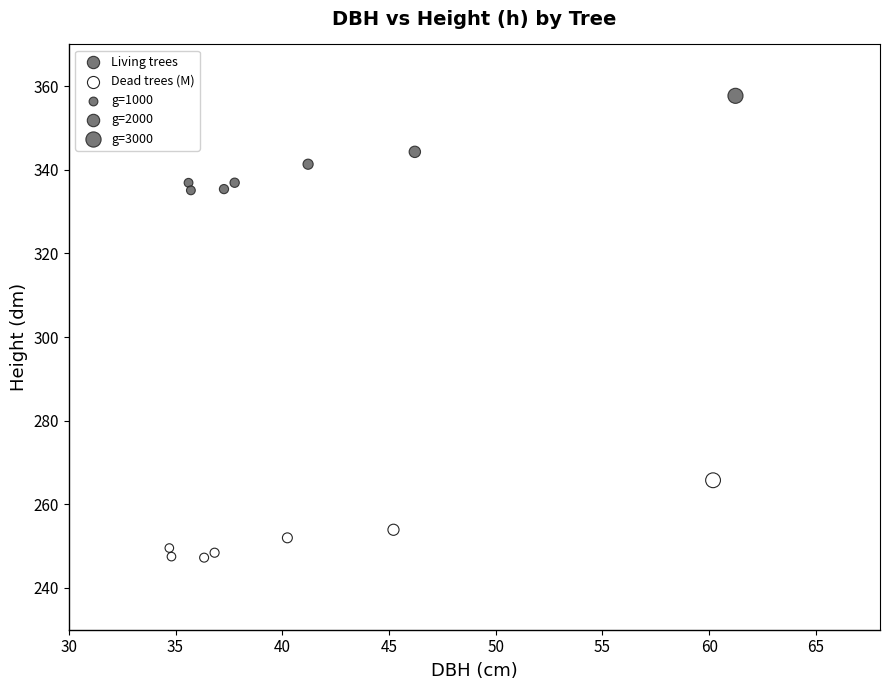

Which series contains the lowest Y value?

Dead trees (M)